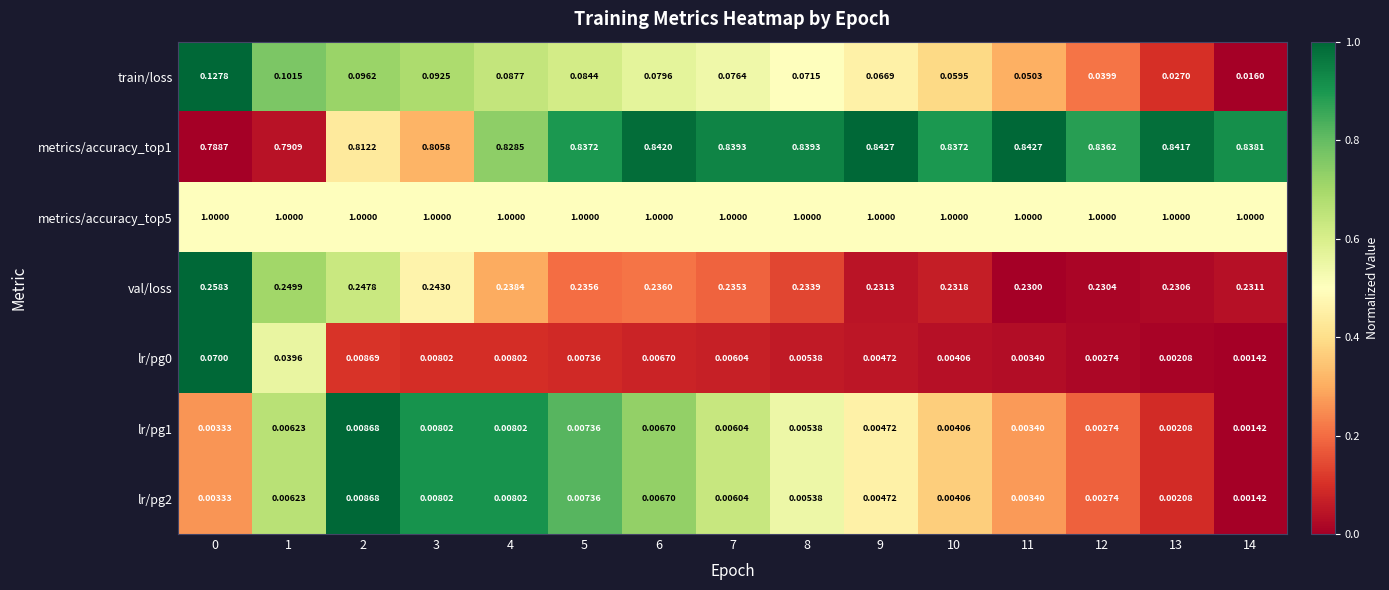

Is the value of train/loss at 7 greater than the value of val/loss at 5?

No